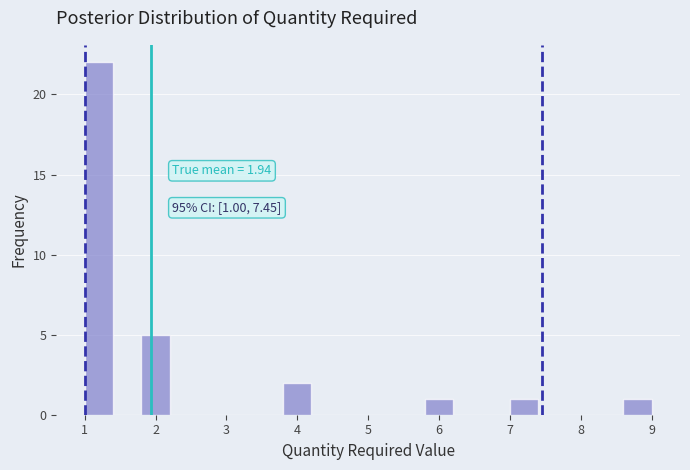

Which range on the x-axis has the tallest bar?

1.0 to 1.4